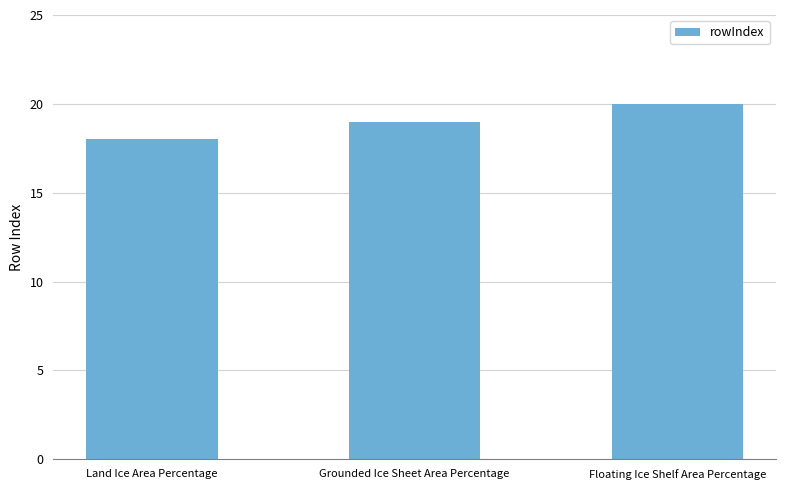

What is the average value?

19